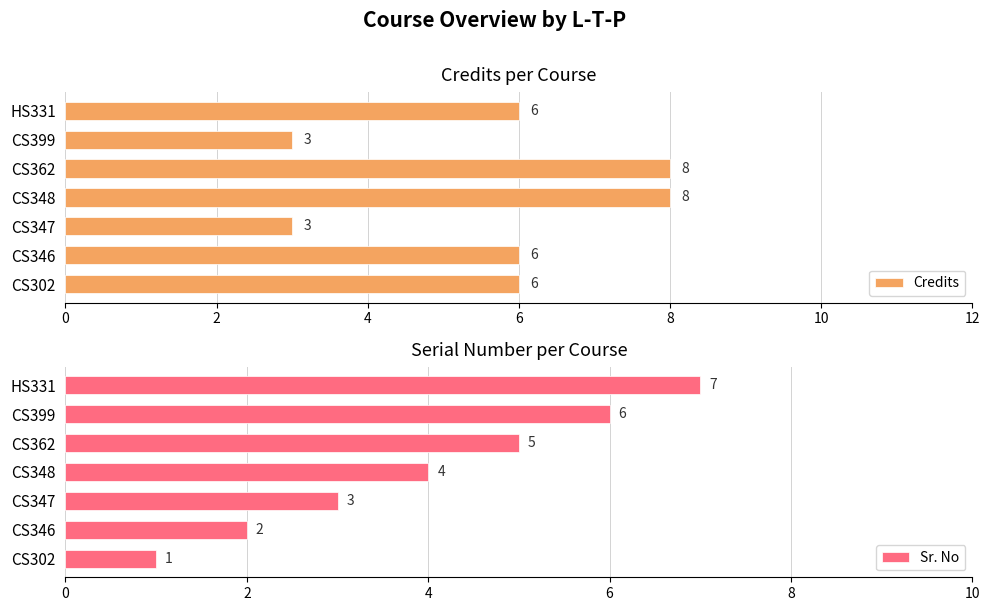

How many Credits values are between 3 and 8?

7